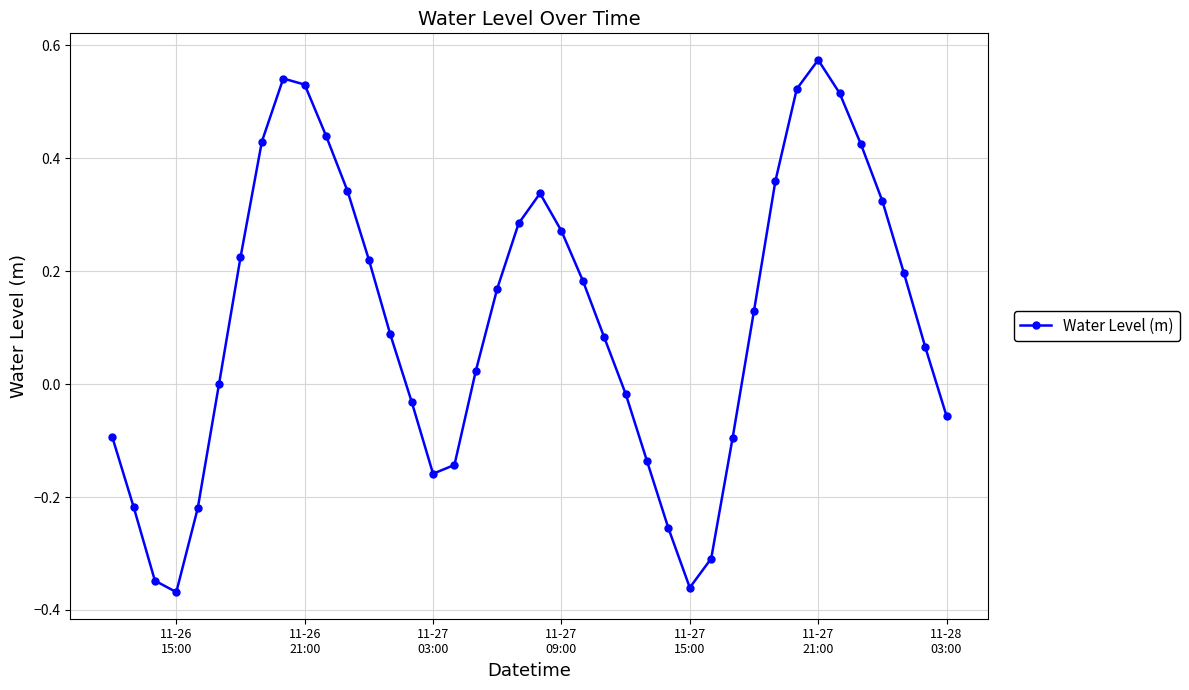

How many points are higher than both their immediate neighbors (excluding endpoints)?

3